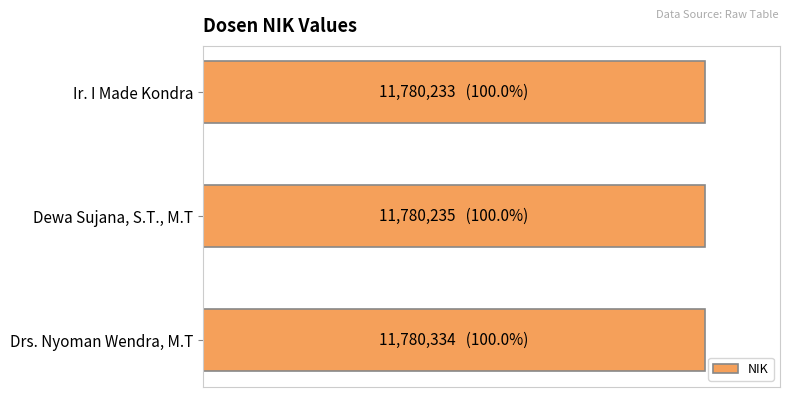

Does the chart contain any negative values?

No